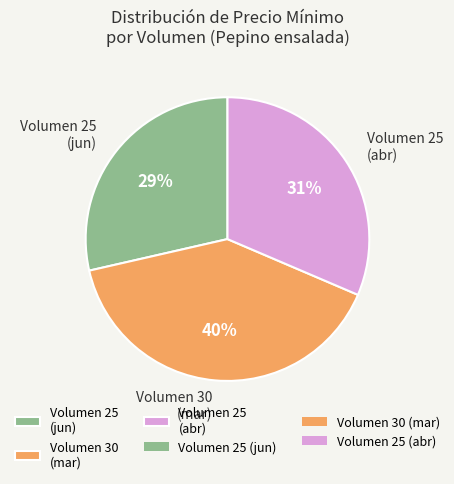

Combined, do Volumen 25 (jun) and Volumen 30 (mar) account for over 50%?

Yes